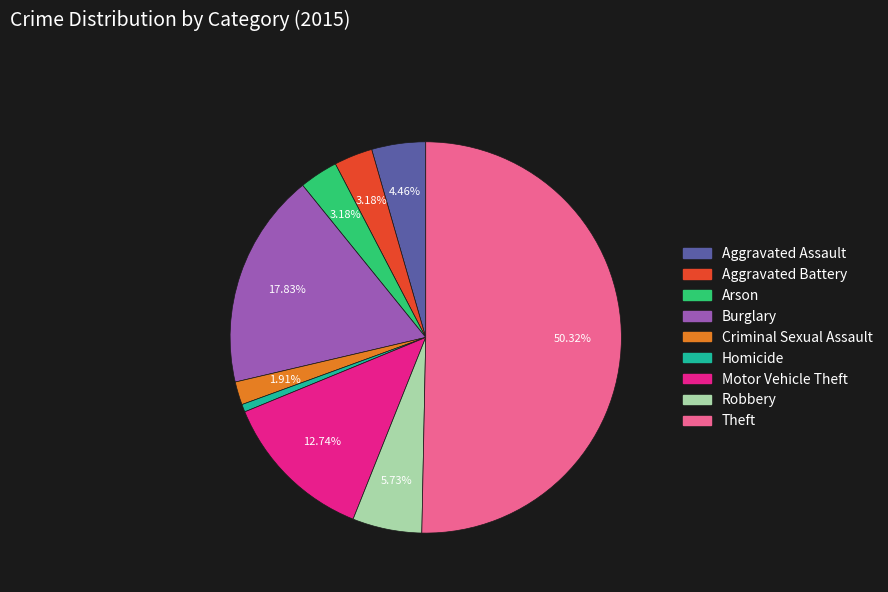

How many segments does this pie chart have?

9